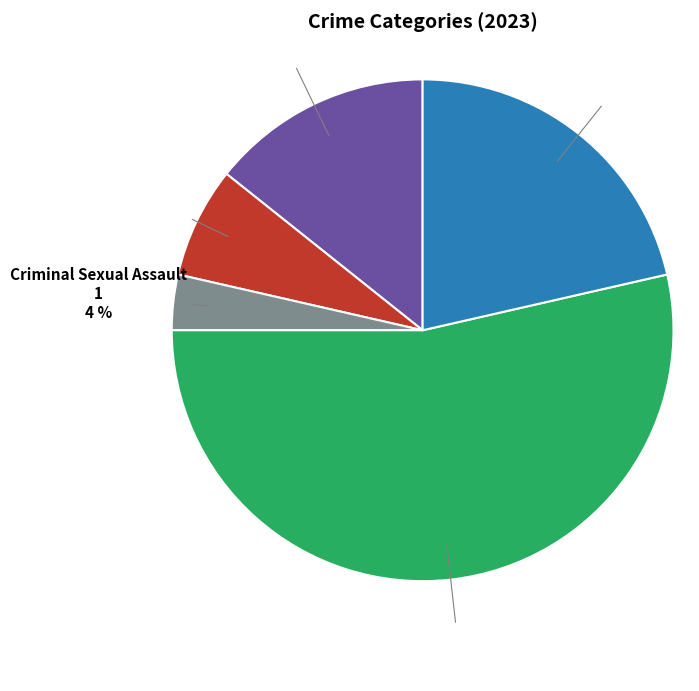

To the nearest percent, what is the difference between the largest and smallest slice percentages?

50%